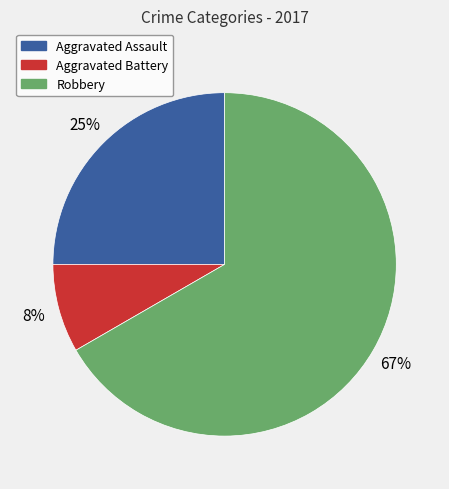

How many slices are in this pie chart?

3